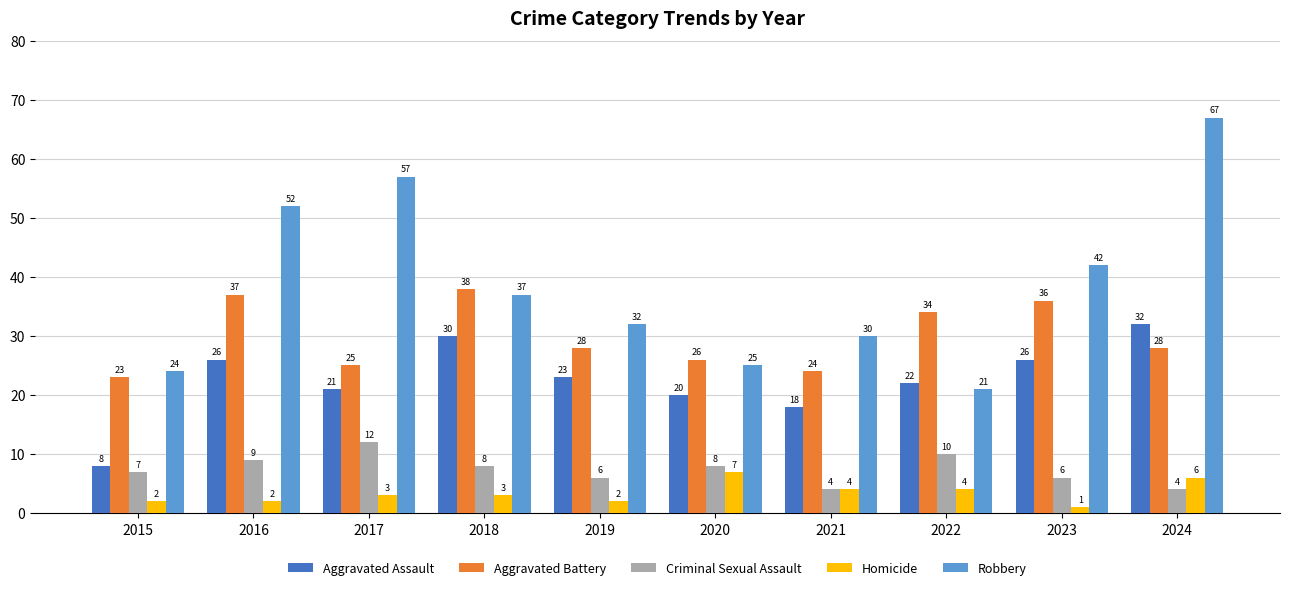

Count the number of data series in this chart.

5